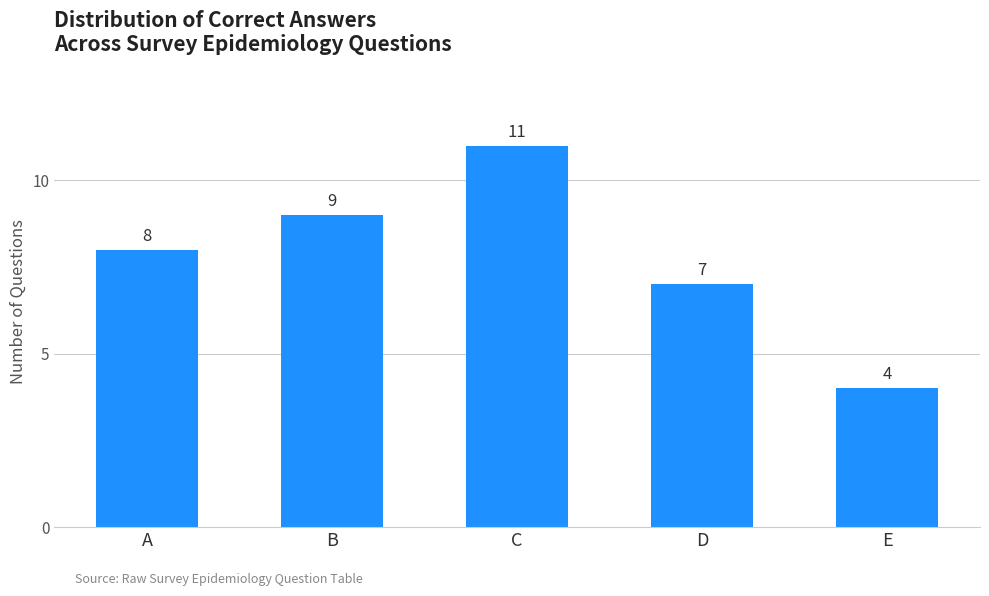

What is the greatest value displayed?

11